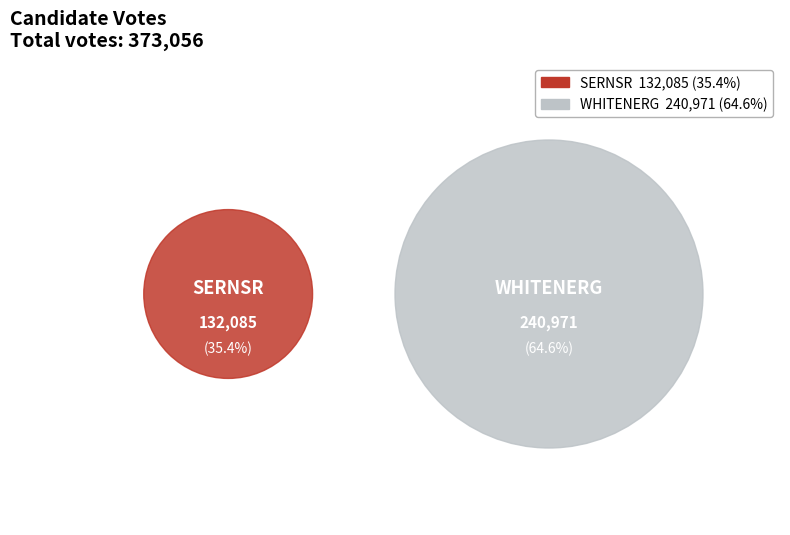

Is the sum of whitenerg and sernsr greater than half?

Yes